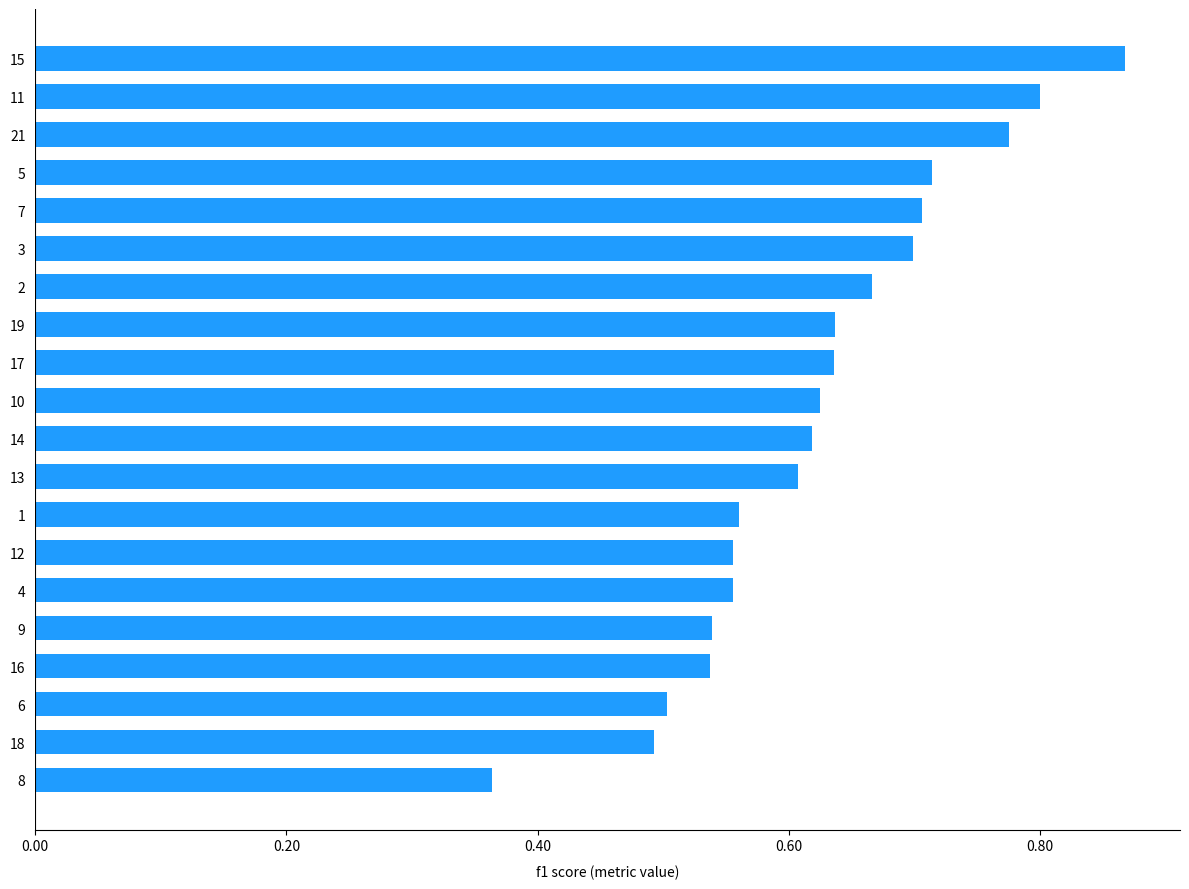

Which has a higher value, 5 or 1?

5